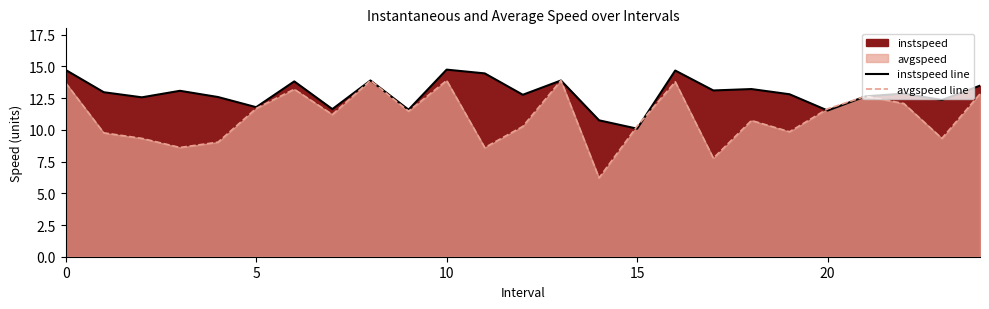

List the series in order of their peak value, lowest first.

avgspeed line, instspeed line